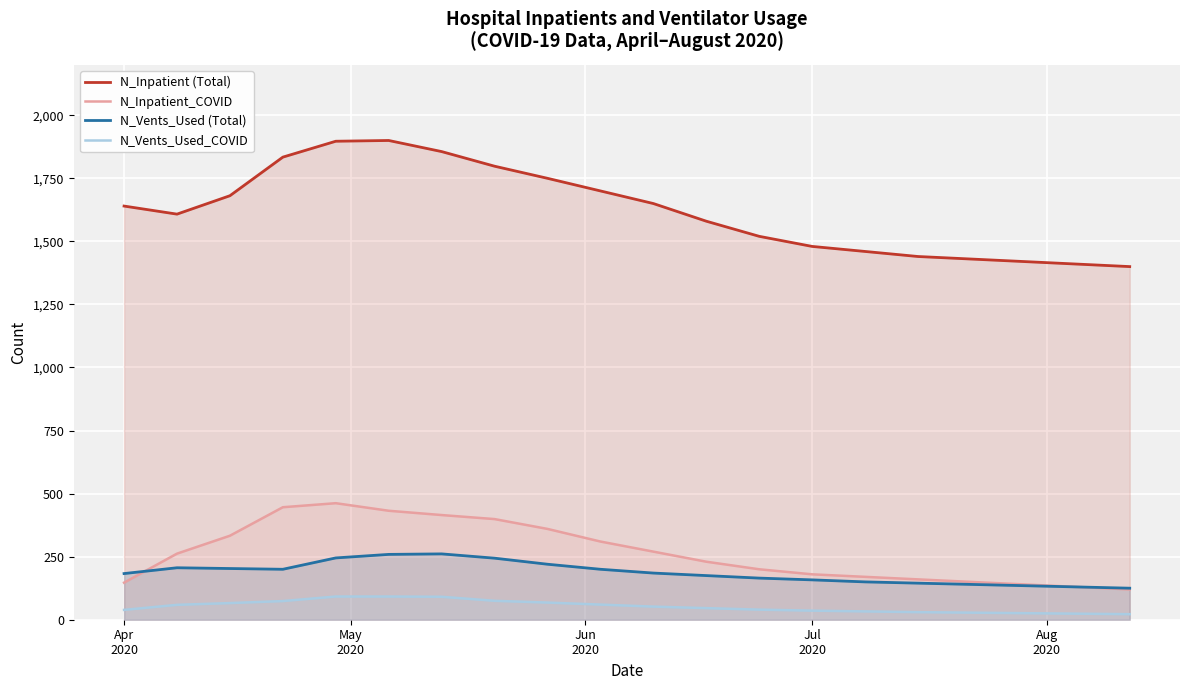

True or false: N_Vents_Used_COVID has more than 2 points higher than both neighbors.

False